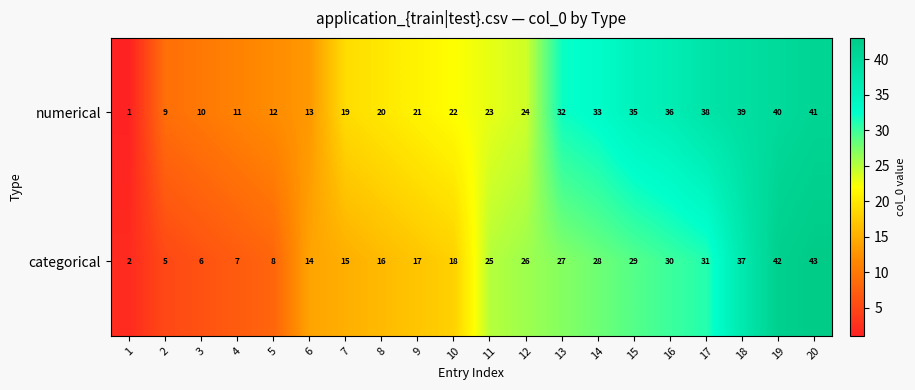

What is the spread (max minus min) of values at 18?

2